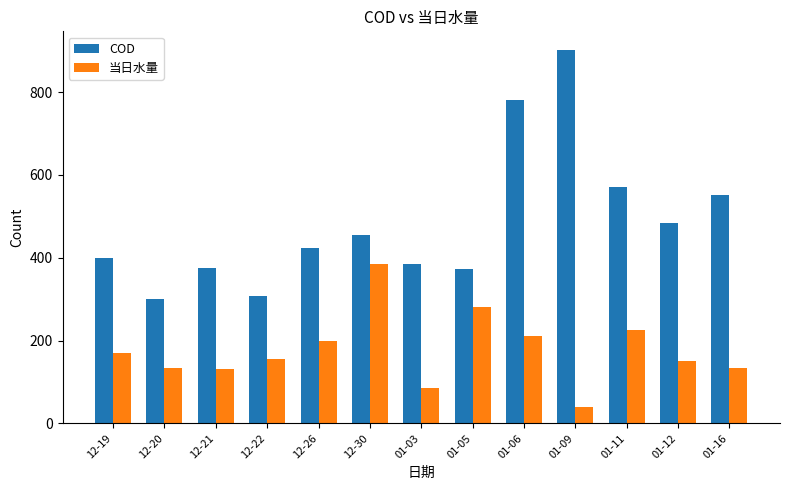

Rank the series at 12-20 from lowest to highest value.

当日水量, COD